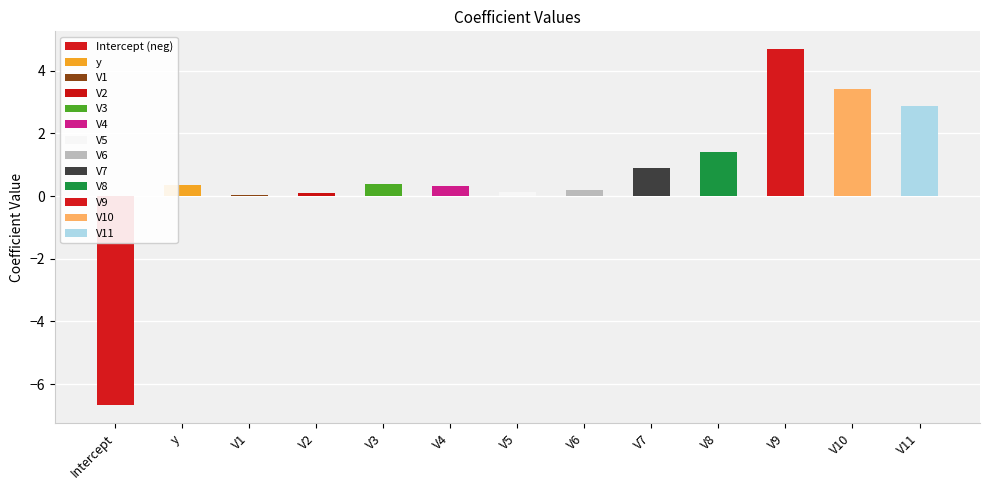

What is the average value?

0.6